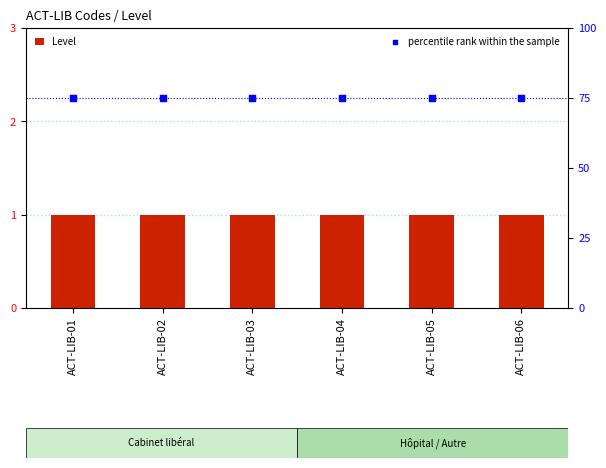

At how many categories does at least one series exceed 17?

6